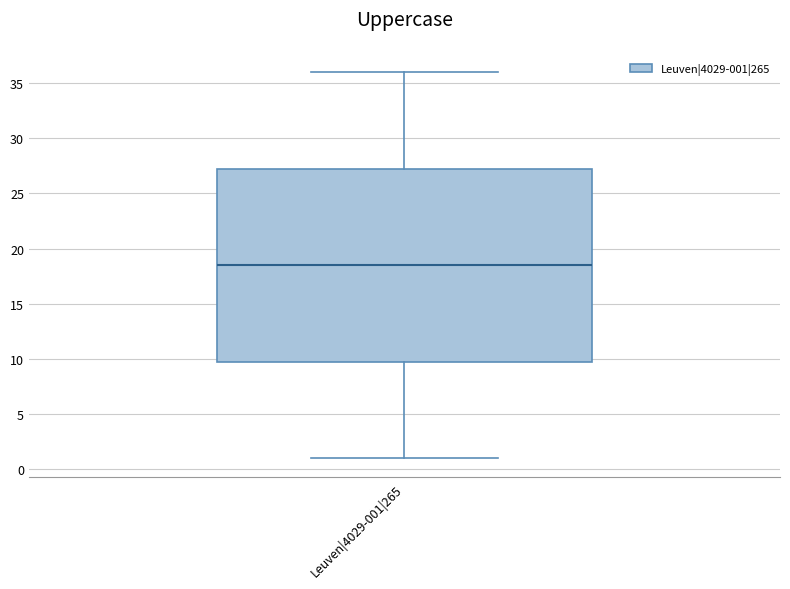

Where is the lower edge of the box for Leuven|4029-001|265 on the y-axis? The values are not printed on the chart, so give them approximately, as read against the axis.

10.0